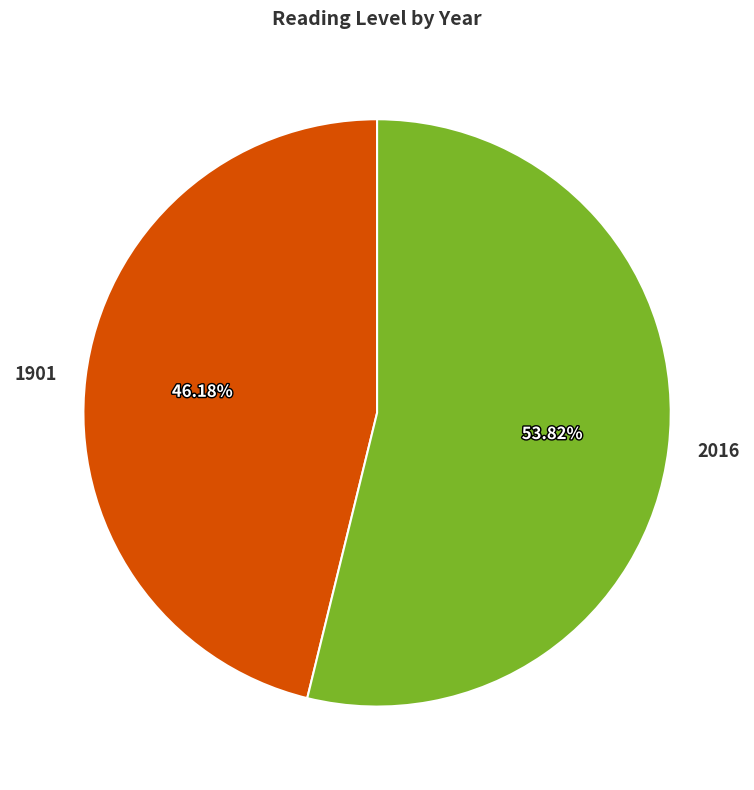

Is it true that 2016 is 41% of the pie?

False